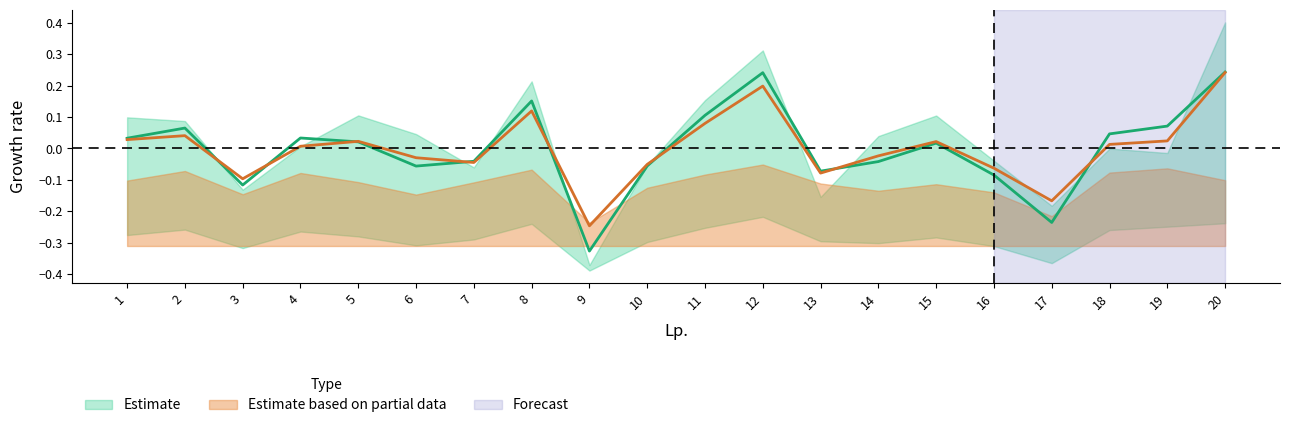

Is the value of col_3 at 12 greater than the value of Wyniki at 14?

Yes